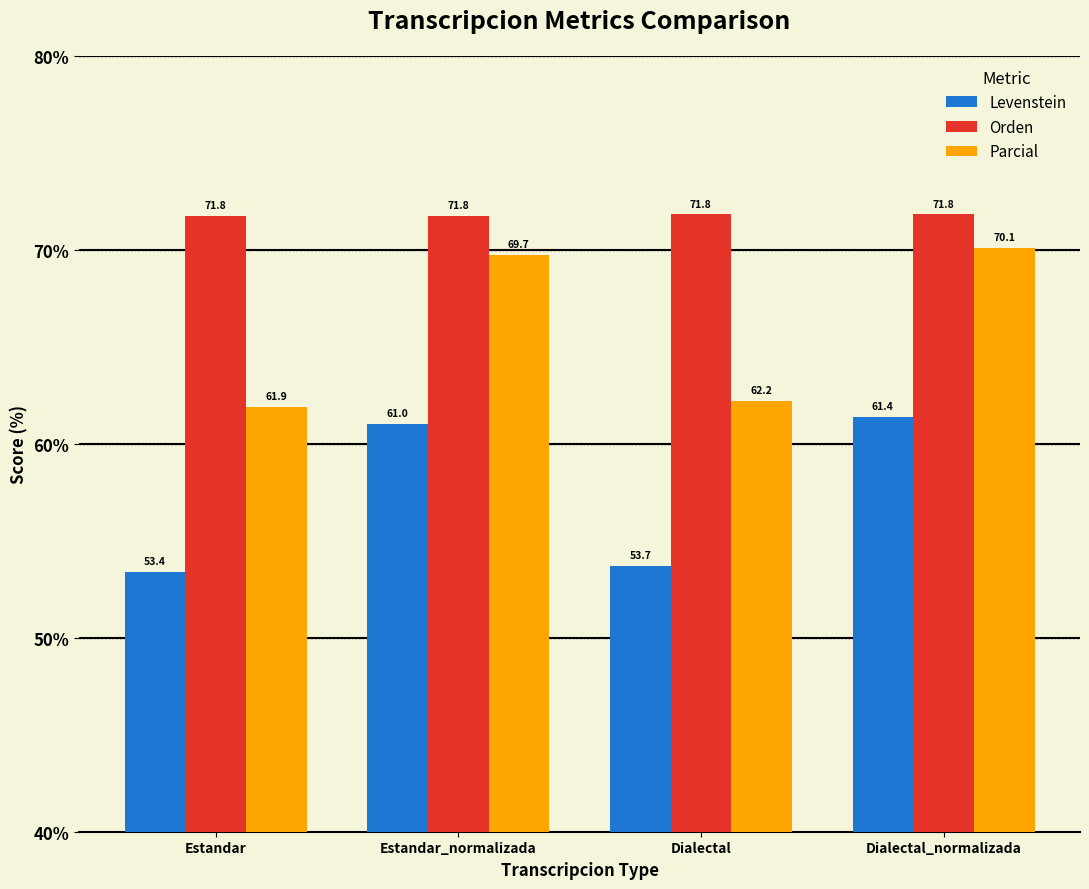

What is the spread (max minus min) of values at Dialectal?

18.1